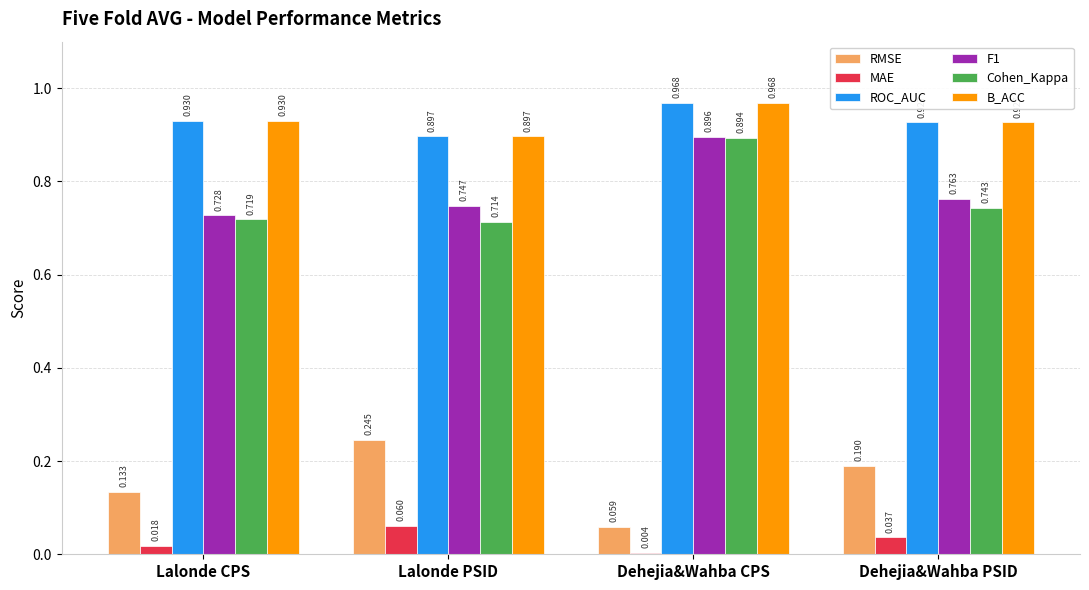

What are all the series names shown in the legend?

RMSE, MAE, ROC_AUC, F1, Cohen_Kappa, B_ACC